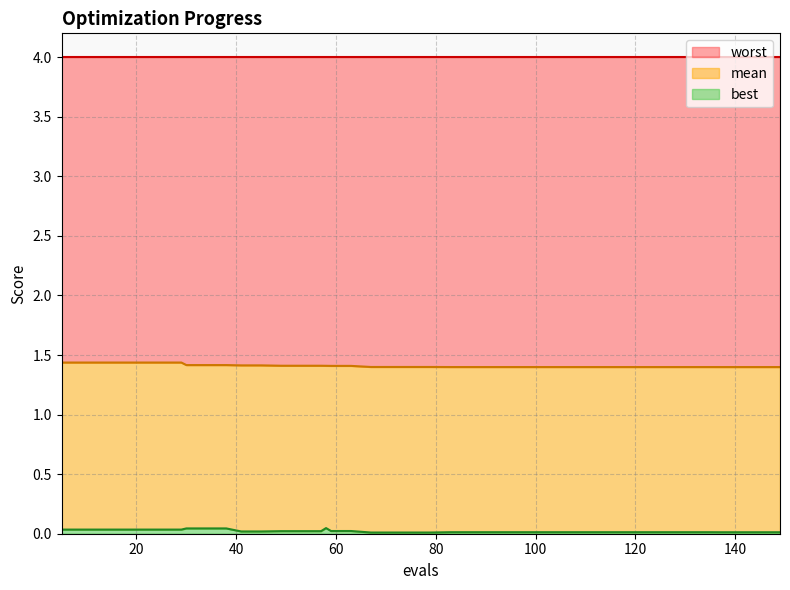

What is the sum of all best values?

0.8